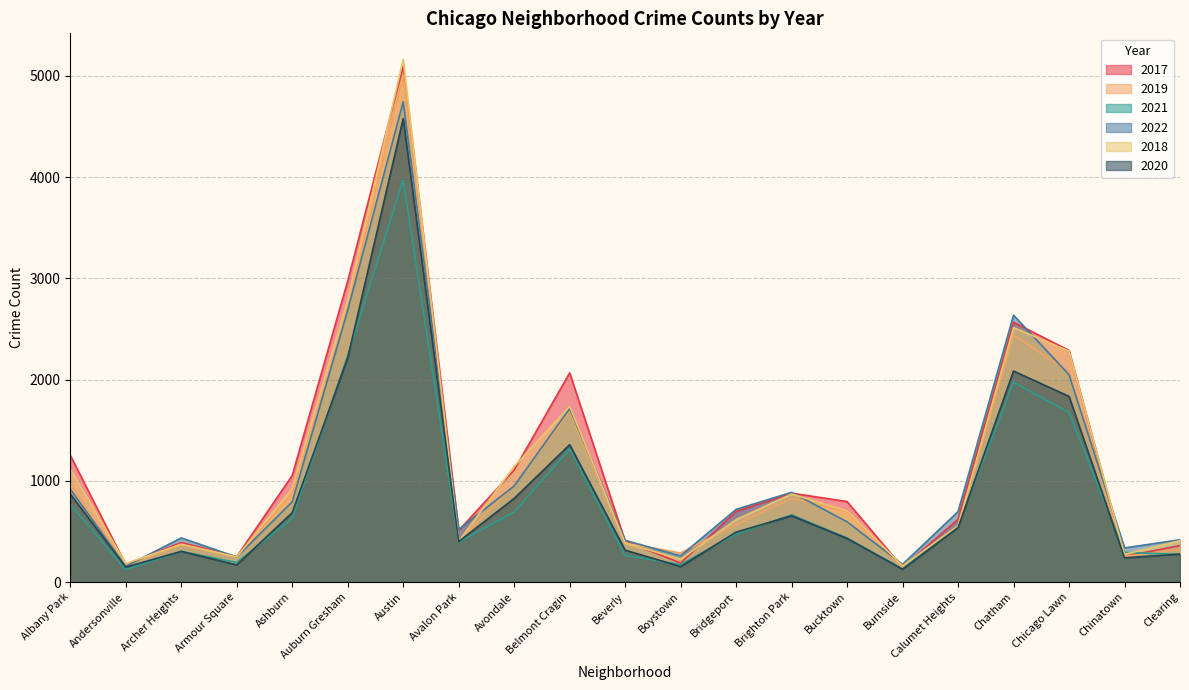

Rank the series at Belmont Cragin from lowest to highest value.

2021, 2020, 2019, 2022, 2018, 2017